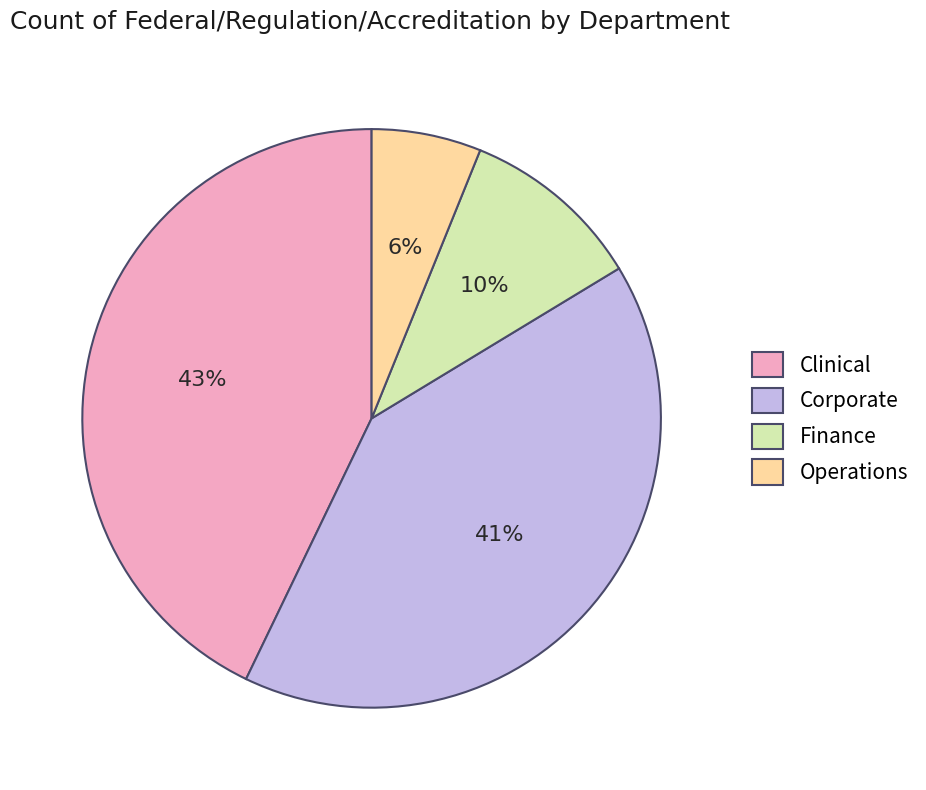

To the nearest percent, what is the difference between the Corporate and Finance slice percentages?

31%